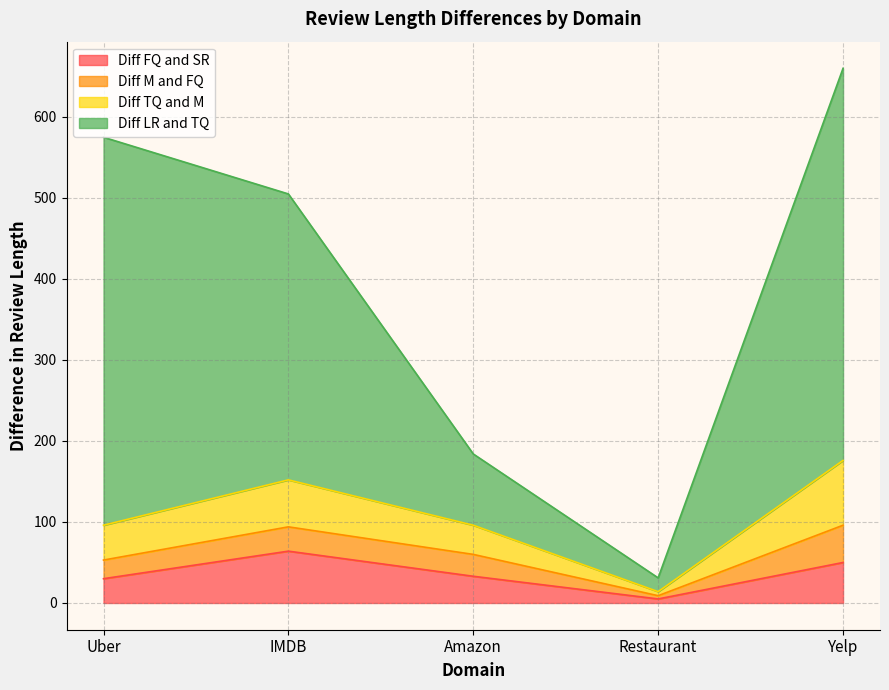

How many interior local peaks does the Diff TQ and M series have?

1